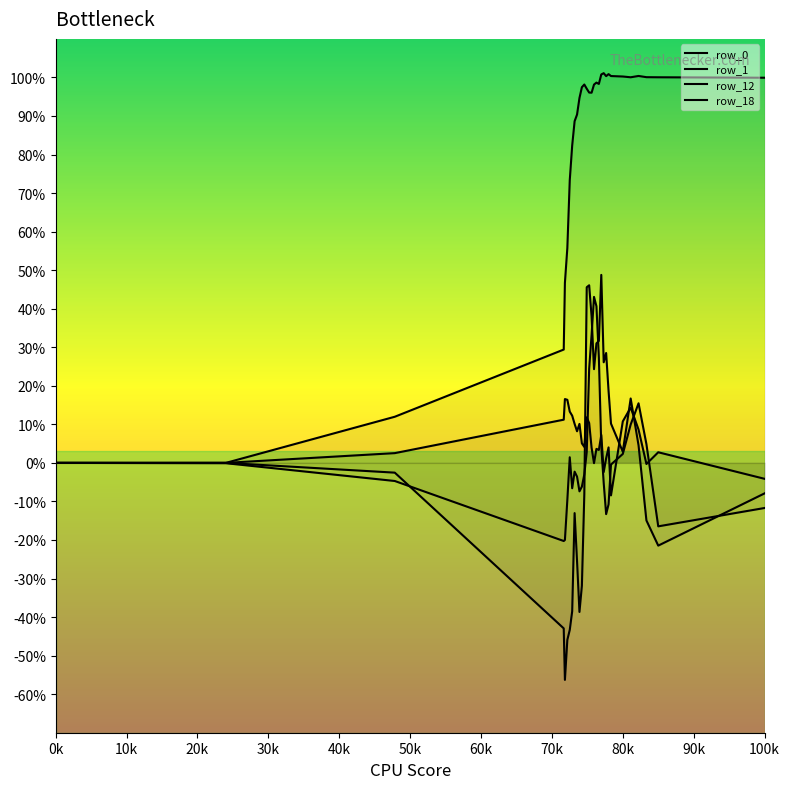

At 4.33052631579, list the series in order from smallest to largest.

row_18, row_12, row_1, row_0